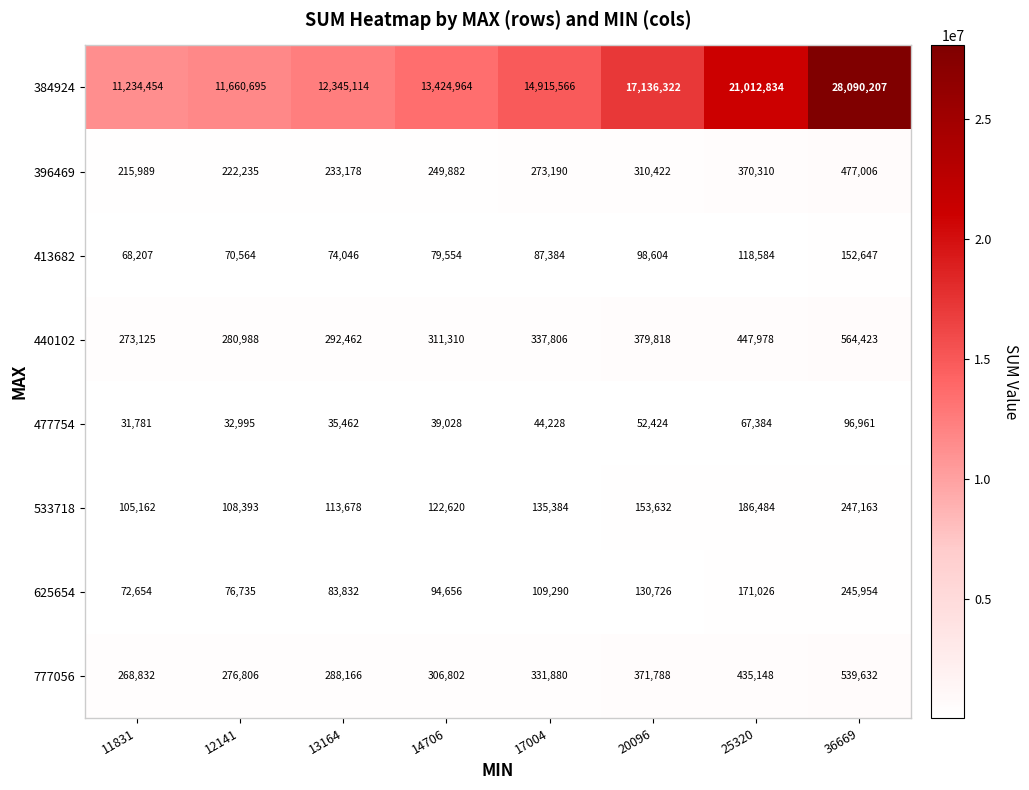

Which series has the largest range (max minus min)?

384924